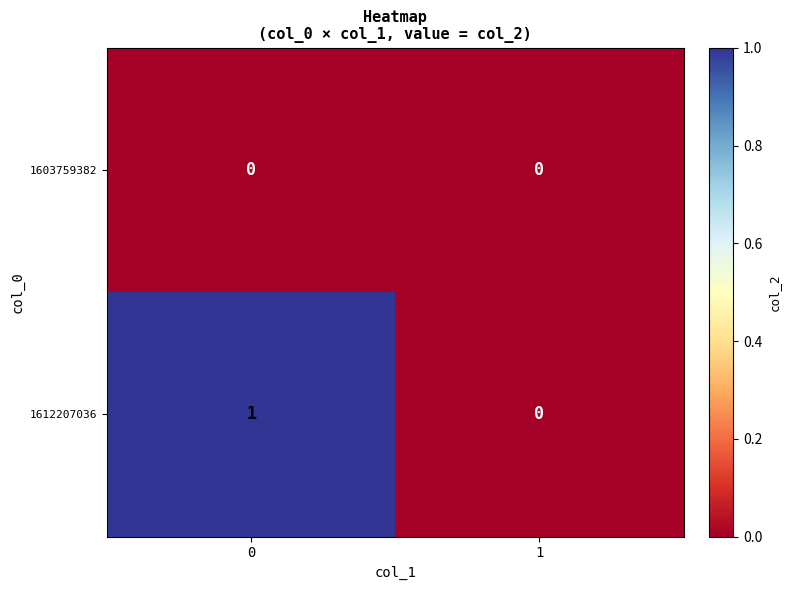

Which series changed the most between 0 and 1?

1612207036